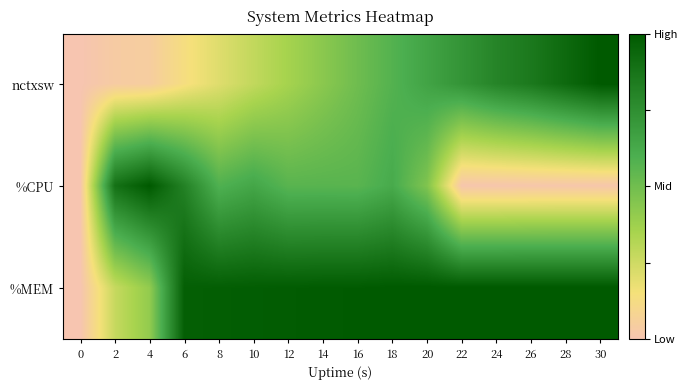

Rank the series by their maximum value, from lowest to highest.

nctxsw, %CPU, %MEM